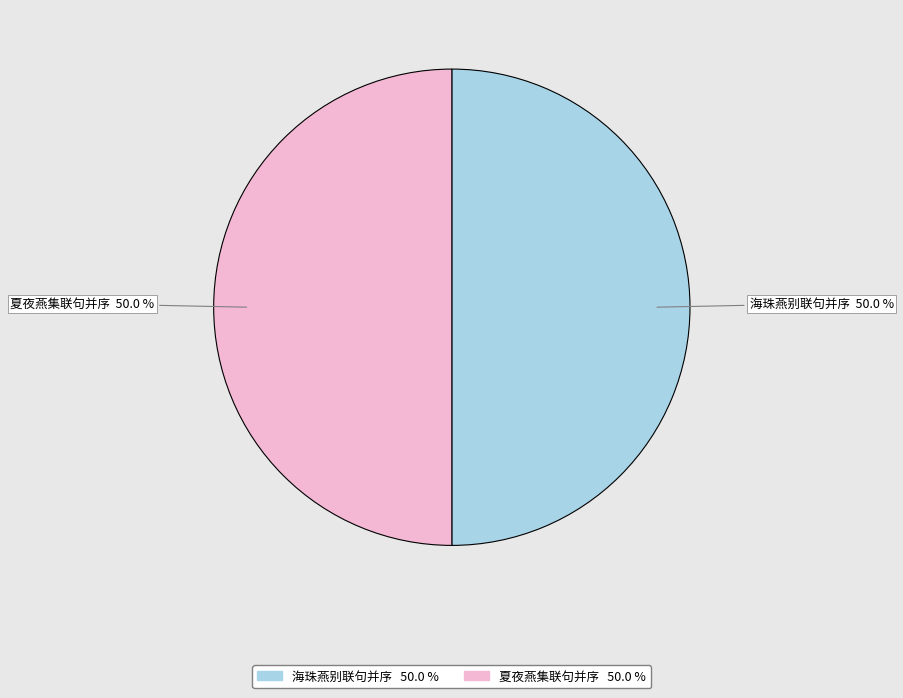

Approximately how many times larger is the value at 夏夜燕集联句并序 compared to 海珠燕别联句并序?

1.0